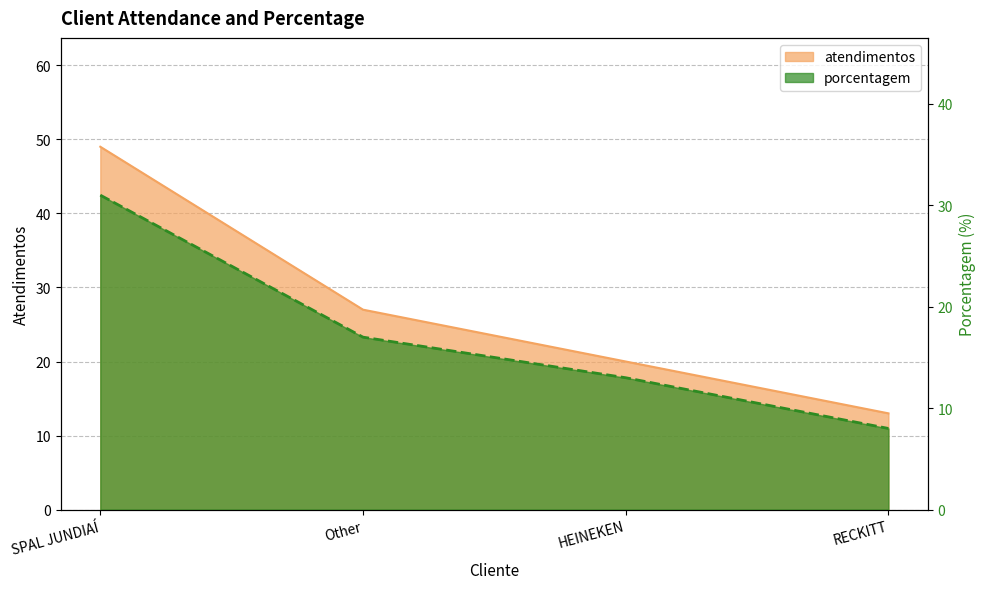

How many distinct data groups are displayed?

2